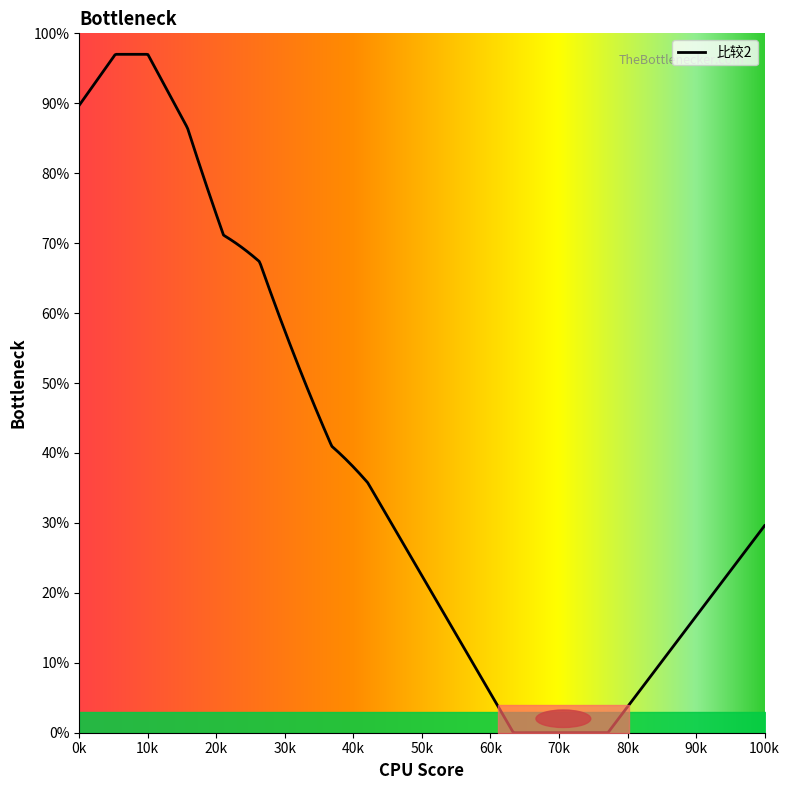

Is this an area chart (filled region under the line)?

Yes